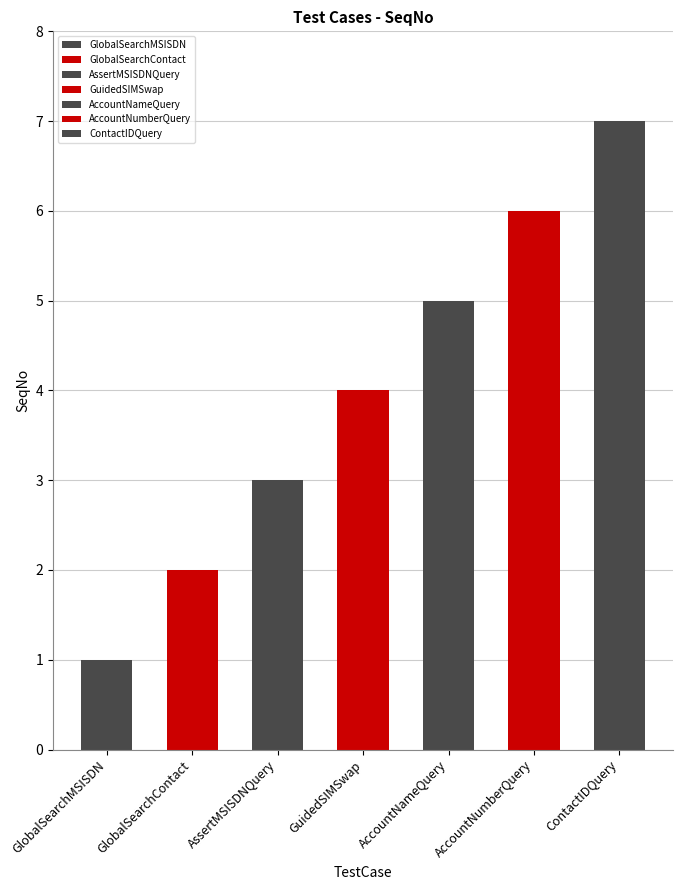

What is the minimum value shown in the chart?

1